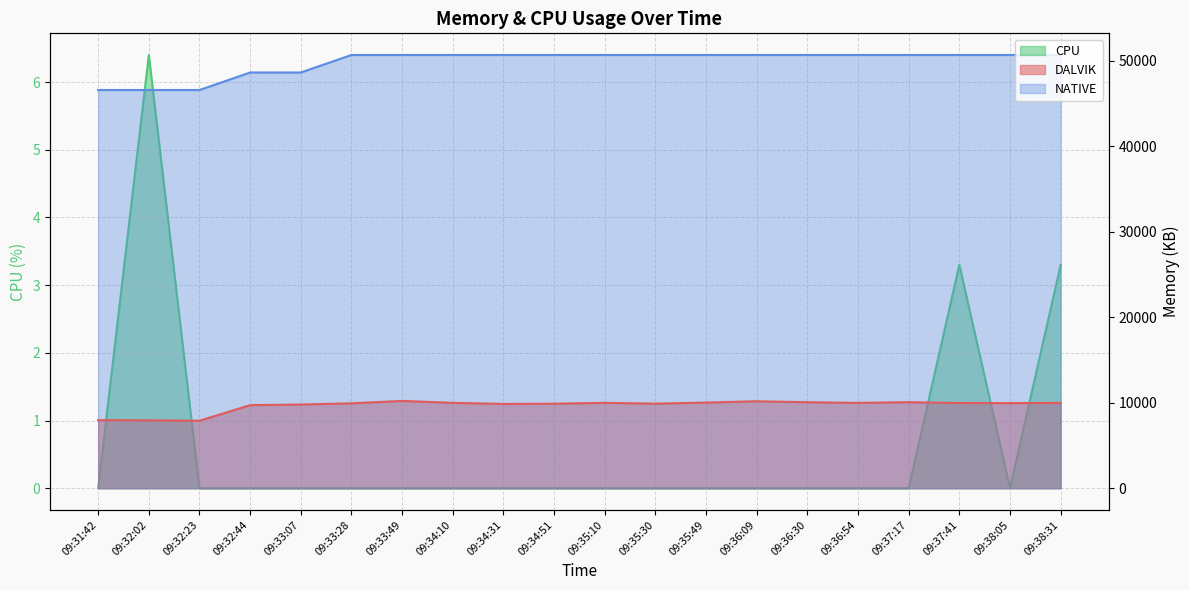

At which category is the sum across all series the highest?

09:33:49